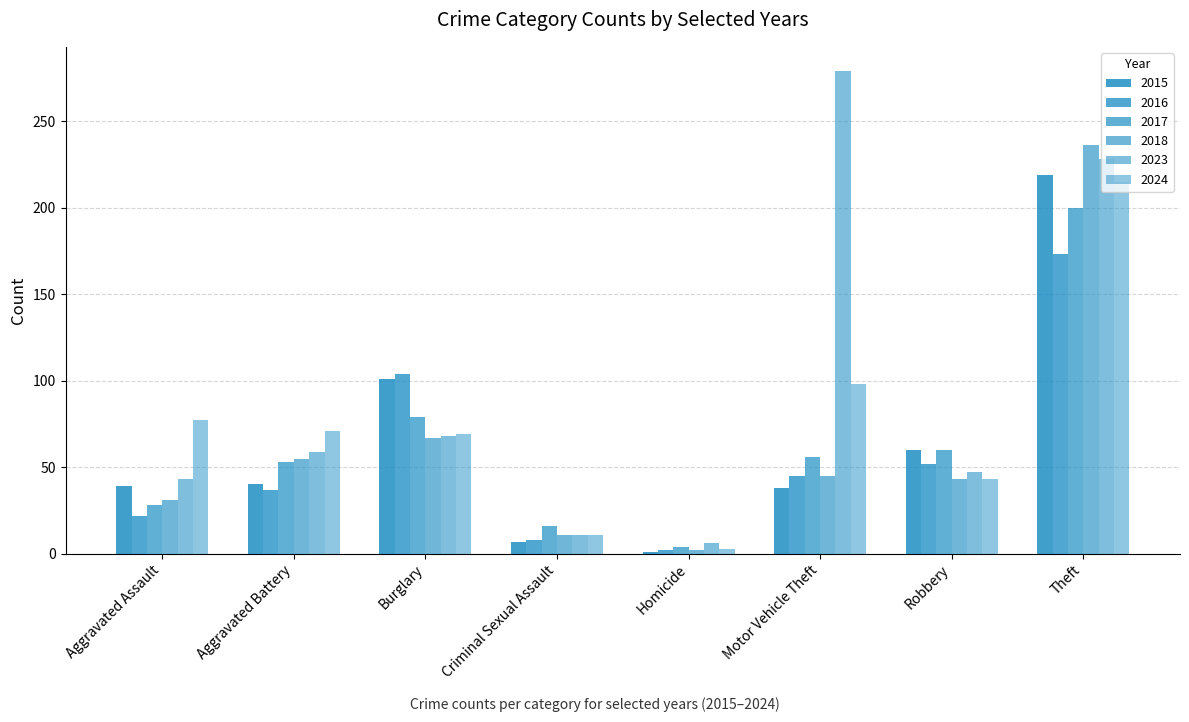

How many bars are there in total?

48